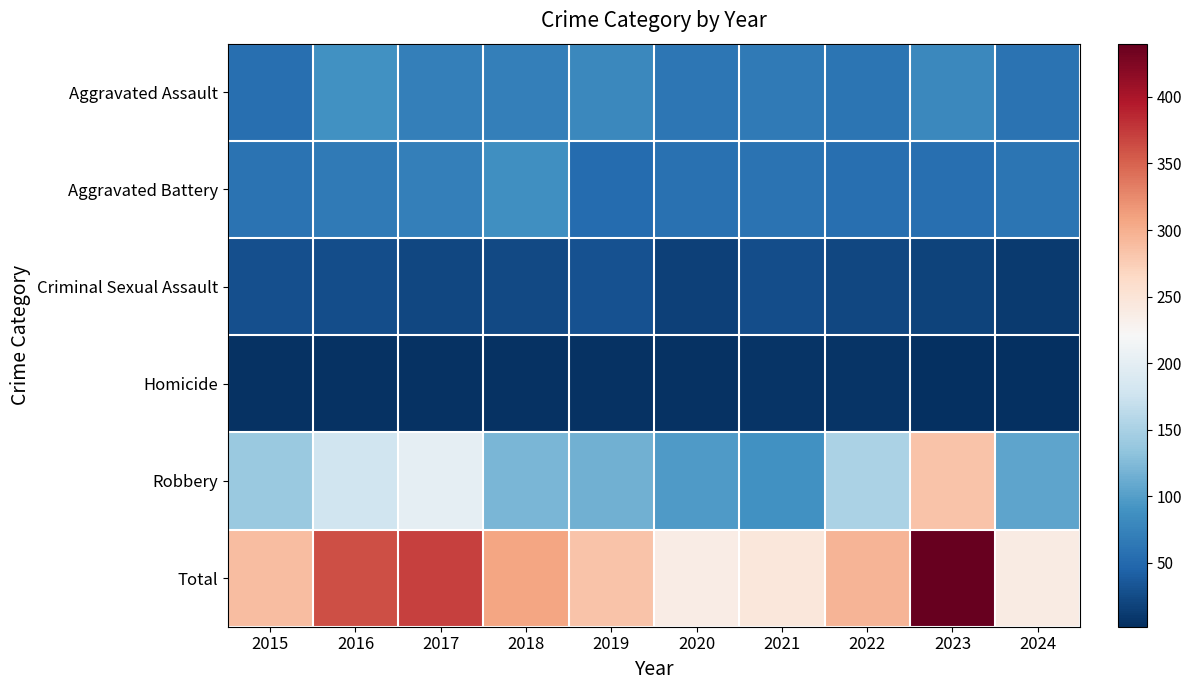

Between 2018 and 2016, which is larger?

2016